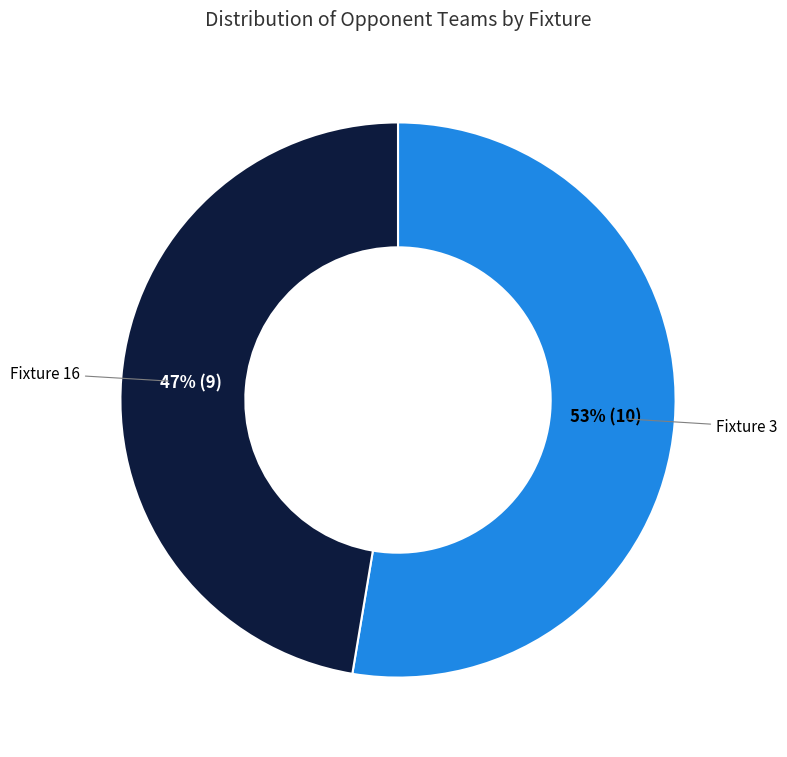

How many segments does this pie chart have?

2